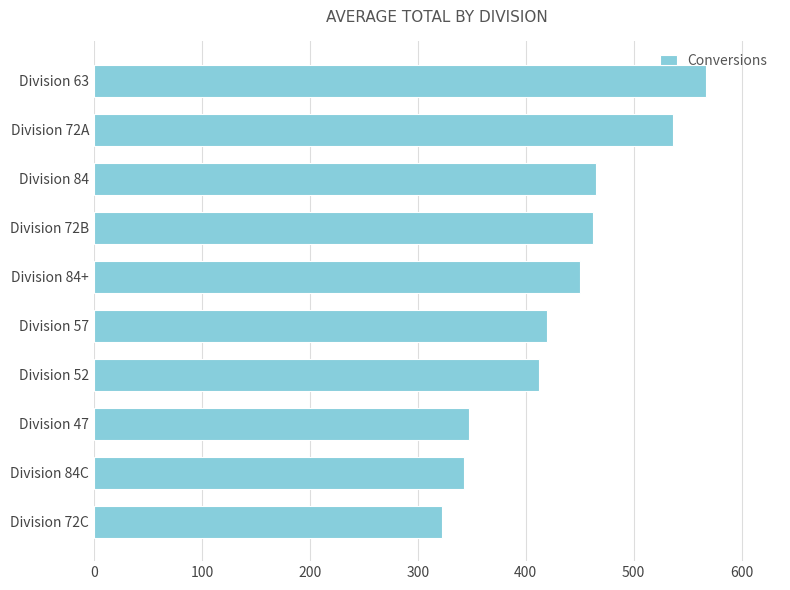

What is the change in value from Division 72B to Division 57?

-42.5